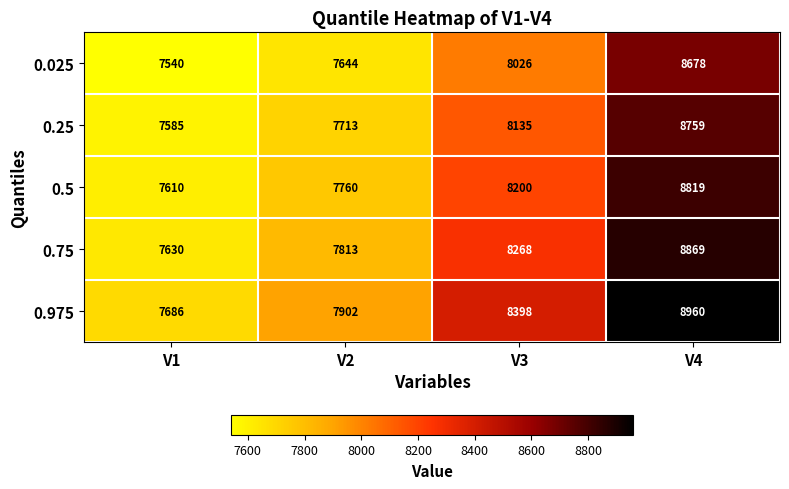

Which series has the largest total across all categories?

0.975